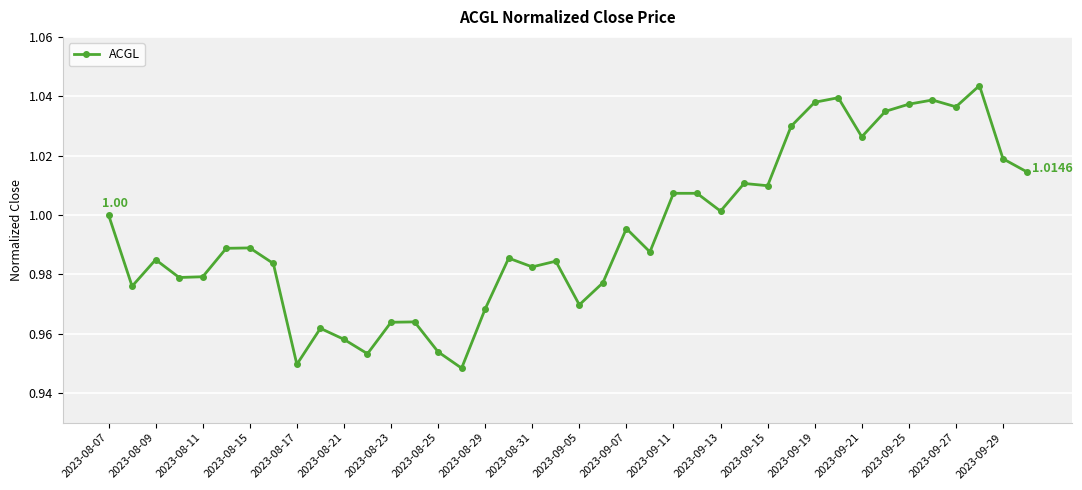

True or false: there are more than 0 points higher than both neighbors.

True